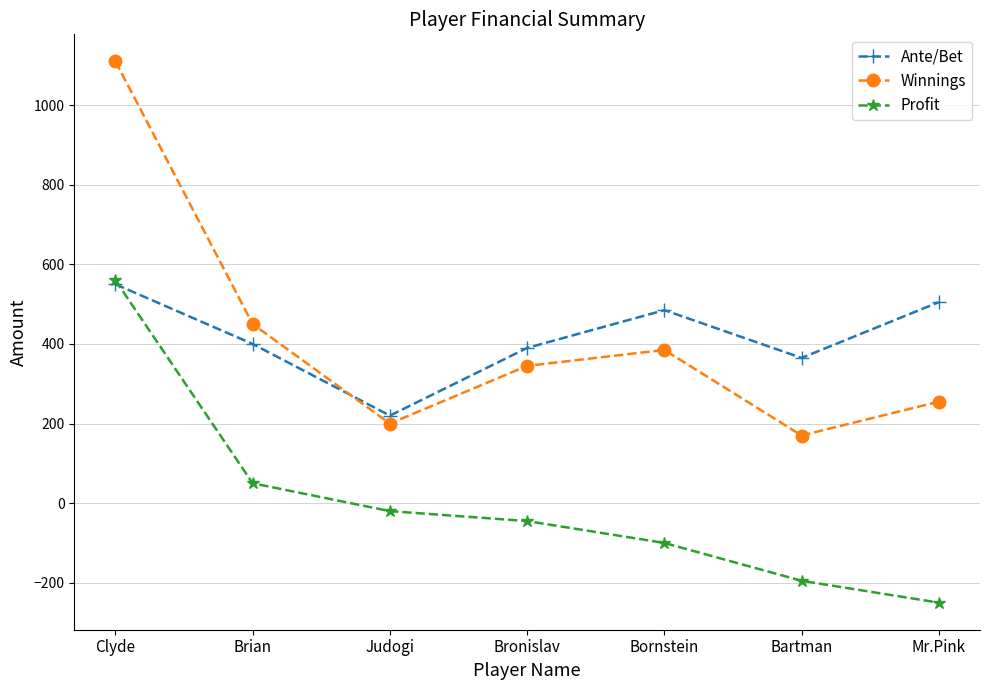

Which series has the widest spread of values?

Winnings